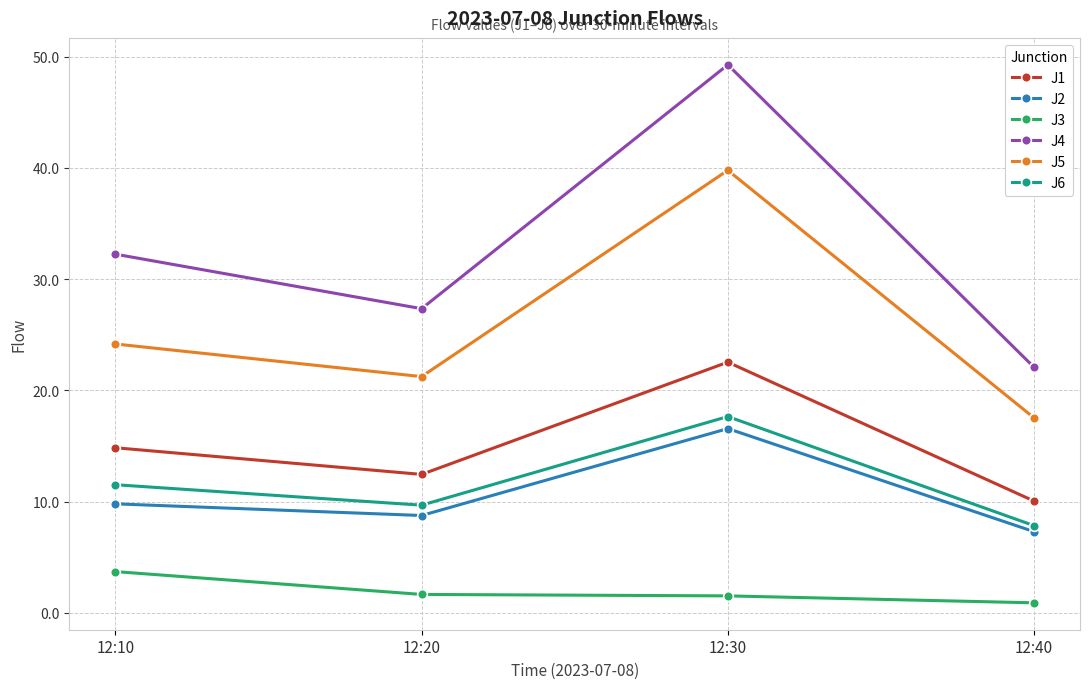

What is the total value across all series at 12:10?

96.2